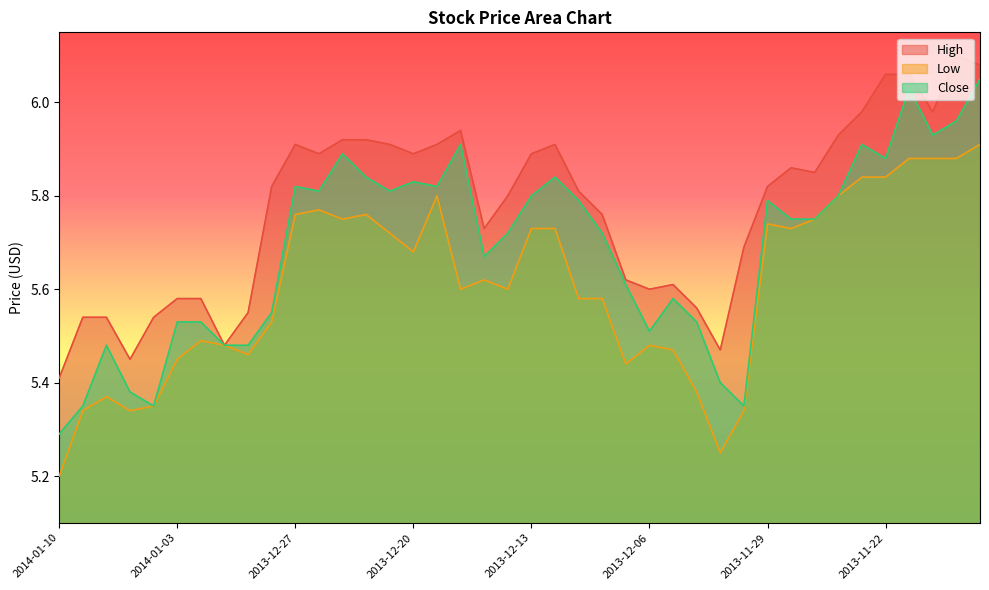

True or false: Close and High cross at least once.

False